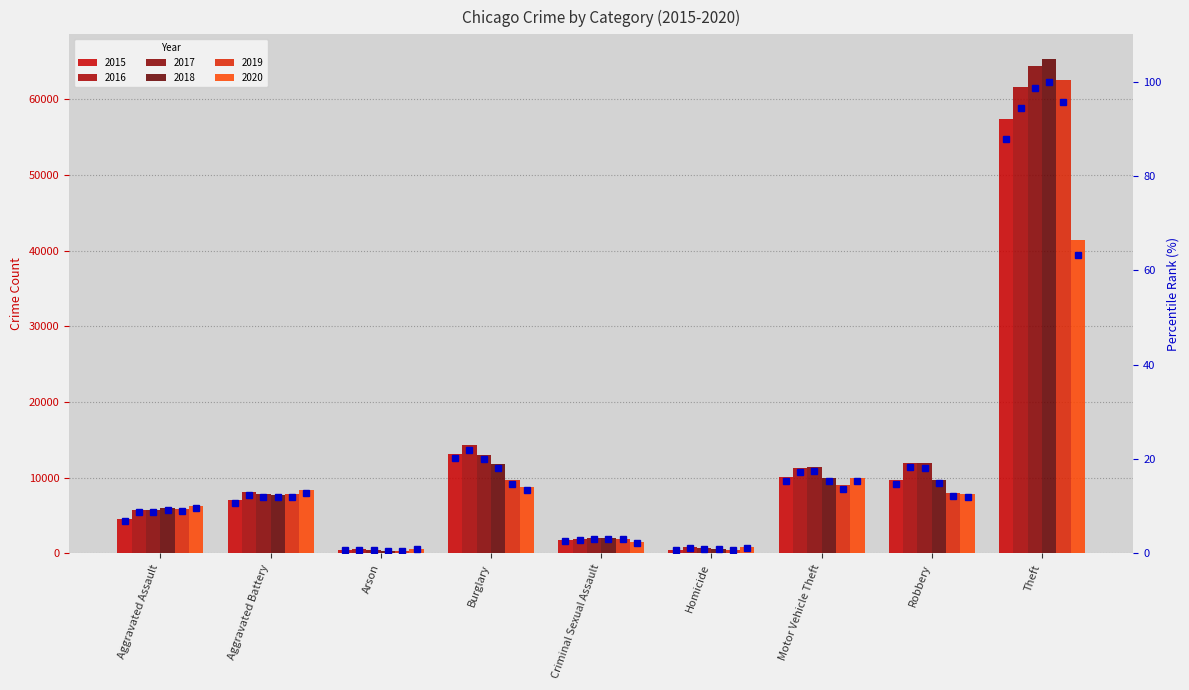

Reading right to left, extract all data points from this chart.

87.8	14.8	15.4	0.8	2.6	20.2	0.7	10.7	6.9